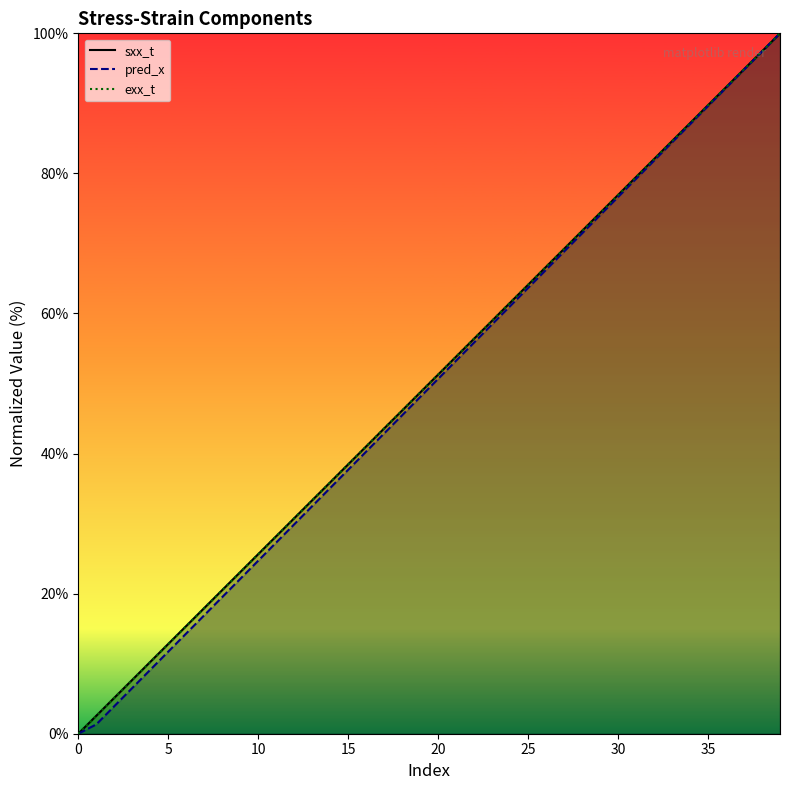

List the series in order of their peak value, lowest first.

exx_t, sxx_t, pred_x